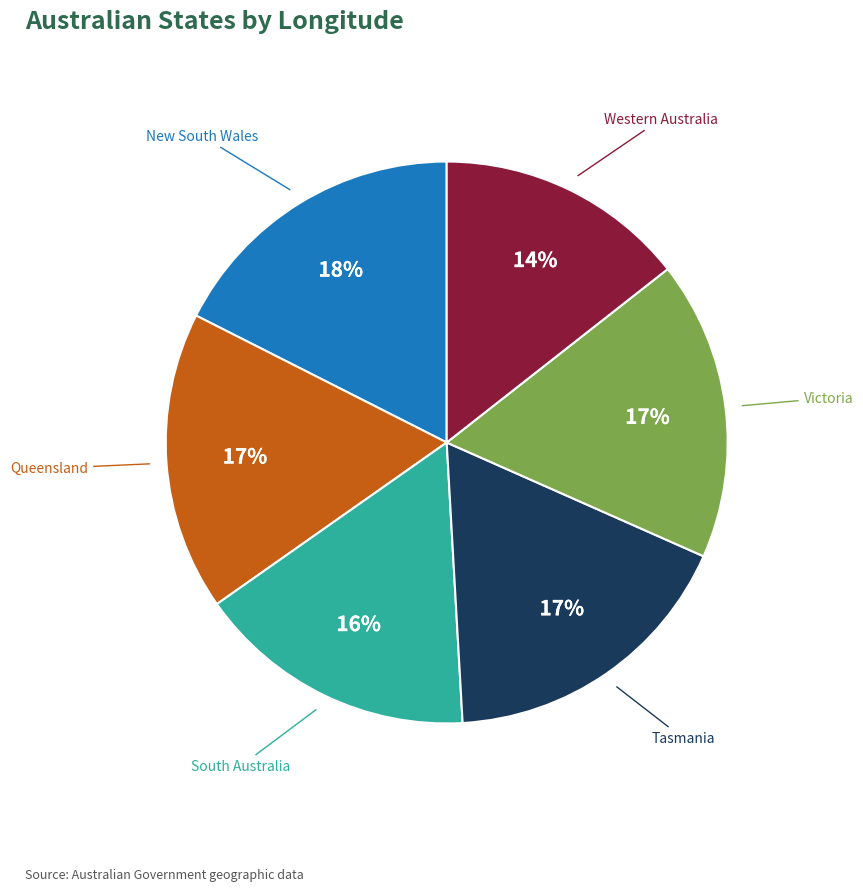

The Tasmania slice represents 17% of the pie. True or false?

True